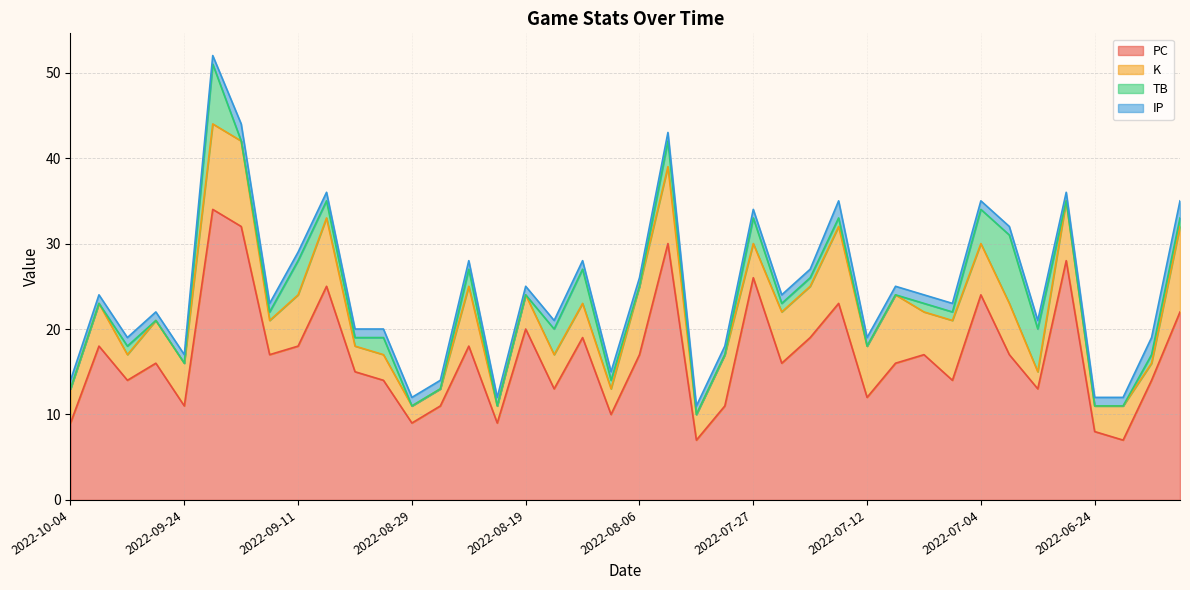

Where does the TB series first go above 1?

2022-09-19